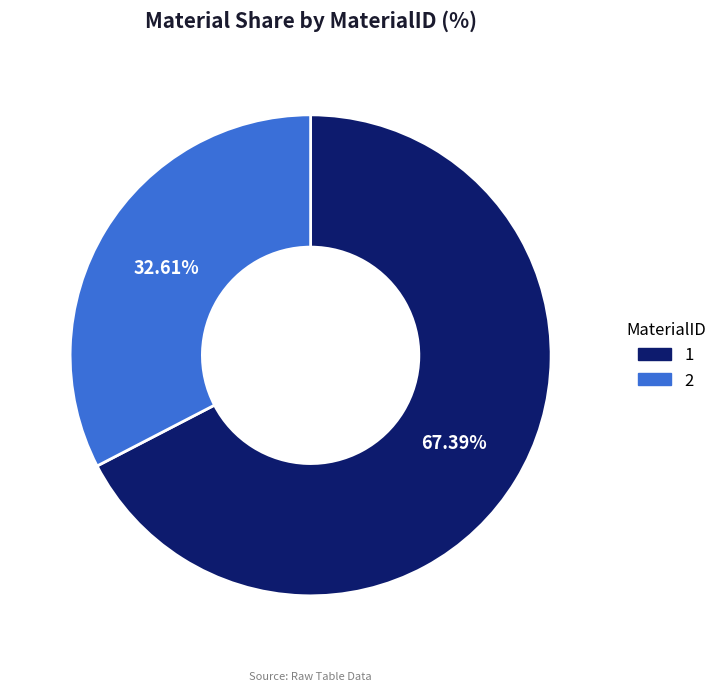

Which slice is the smallest?

2